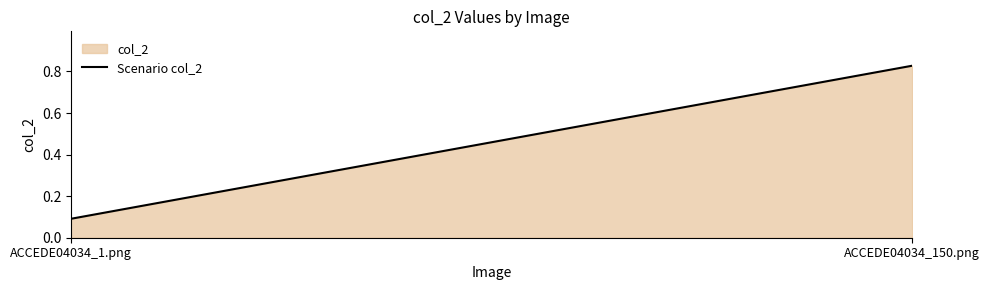

Reading right to left, transcribe all the data shown in this chart.

ACCEDE04034_150.png=0.8	ACCEDE04034_1.png=0.1